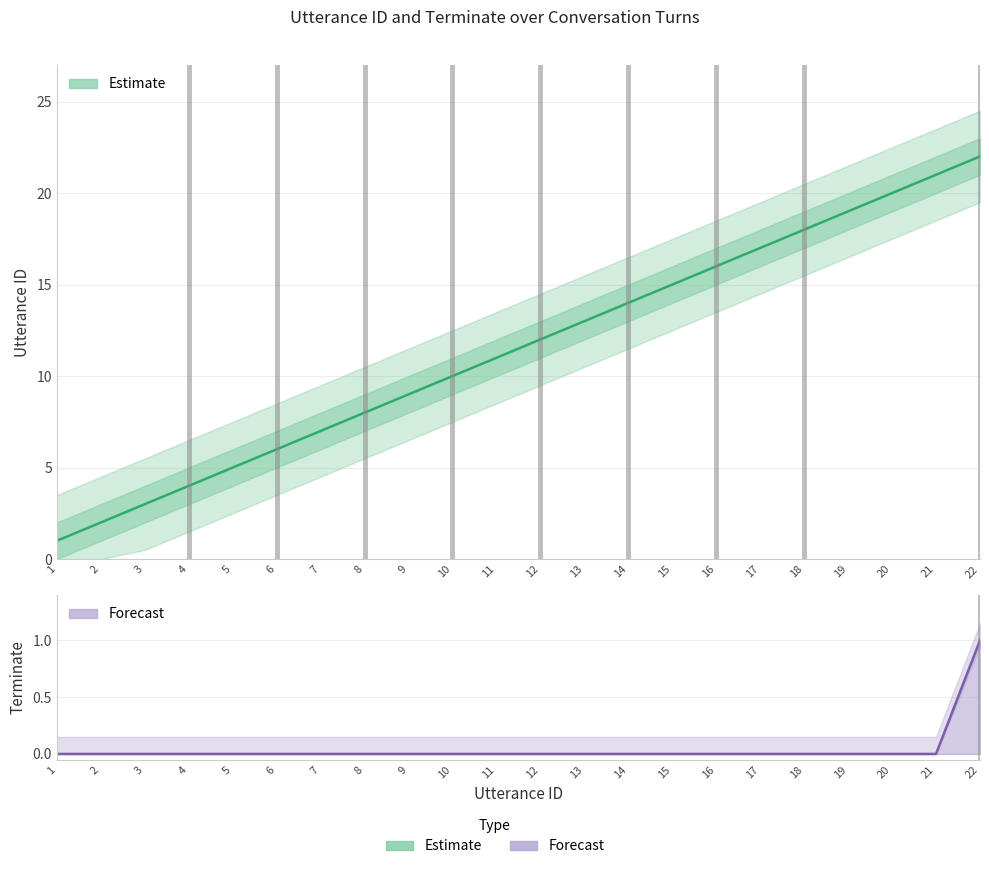

The value at 22 is 22. True or false?

True